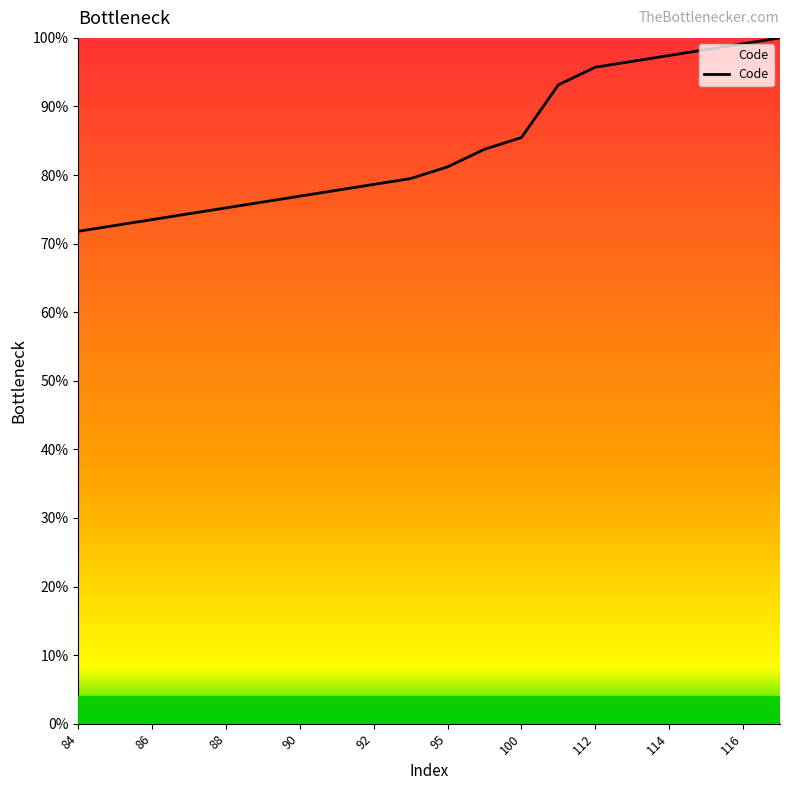

What is the maximum value shown in the chart?

100.0